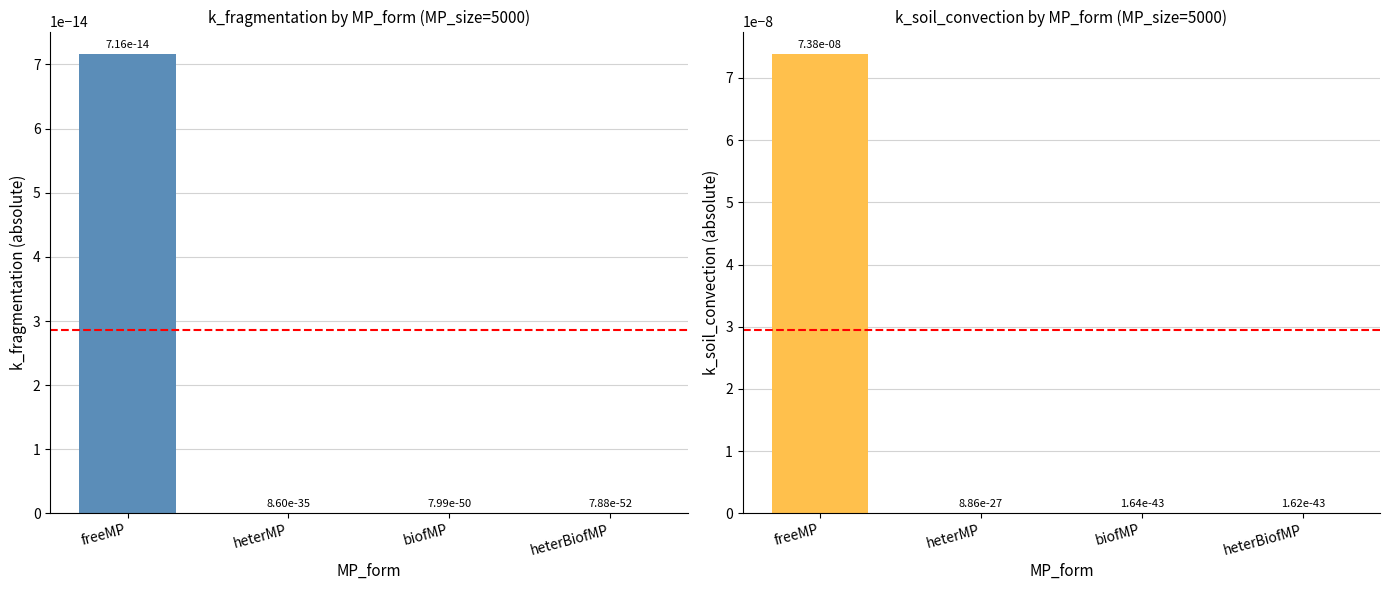

What are all the series names shown in the legend?

k_fragmentation, k_soil_convection